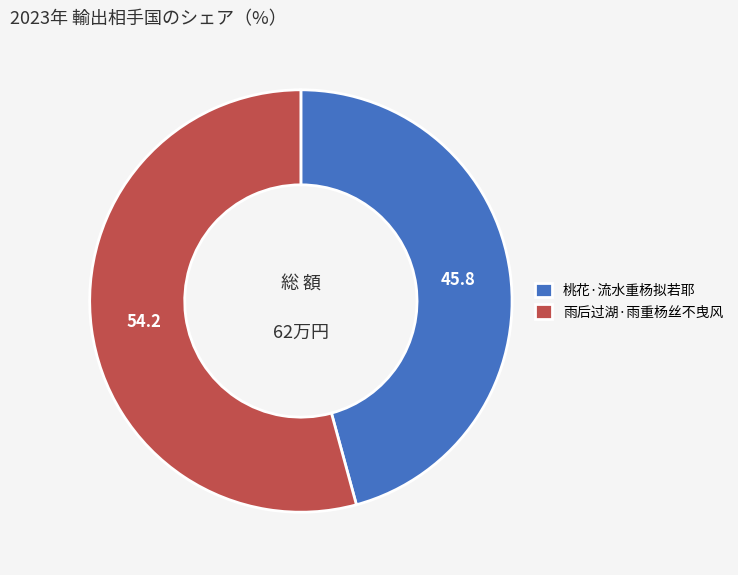

What is the ratio of the value at 雨后过湖·雨重杨丝不曳风 to the value at 桃花·流水重杨拟若耶?

1.2